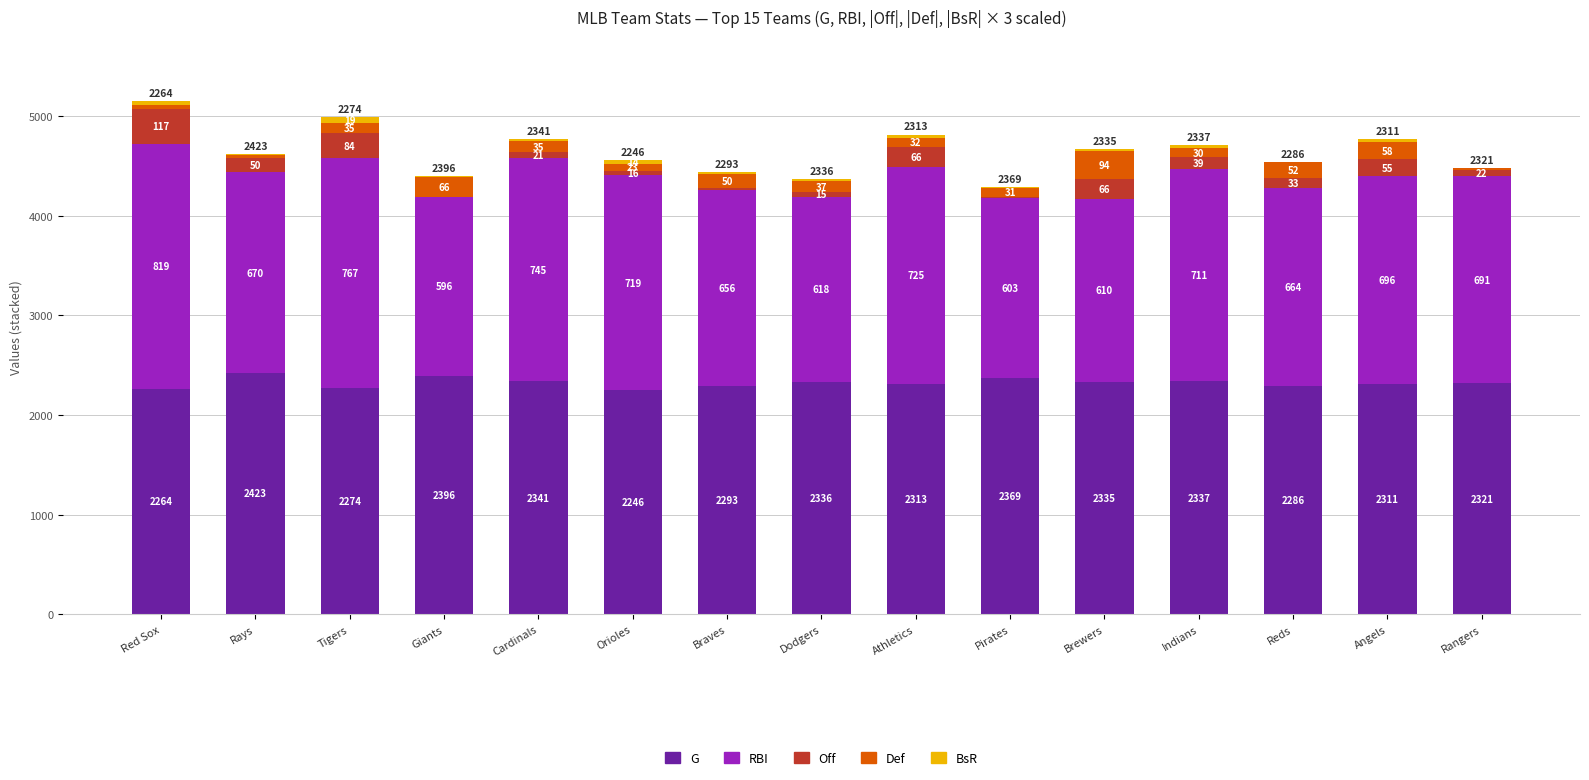

Are the bars grouped side by side (vs. stacked)?

No